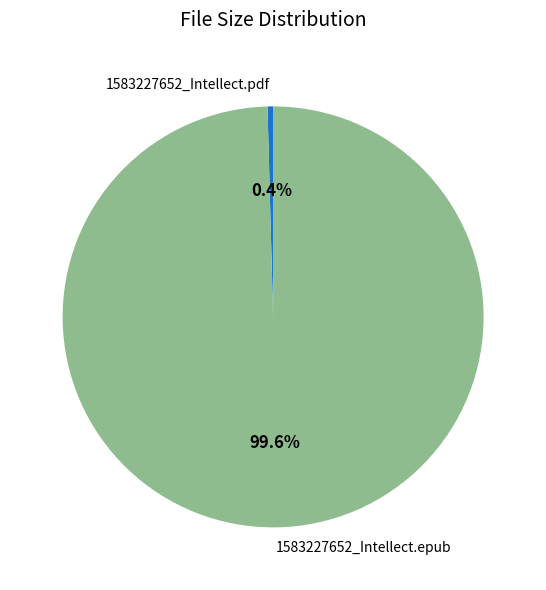

Which category has the biggest portion of the pie?

1583227652_Intellect.epub